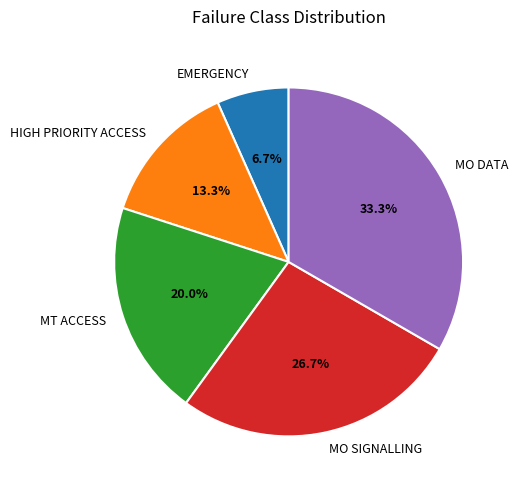

Combined, do HIGH PRIORITY ACCESS and MO SIGNALLING account for over 50%?

No